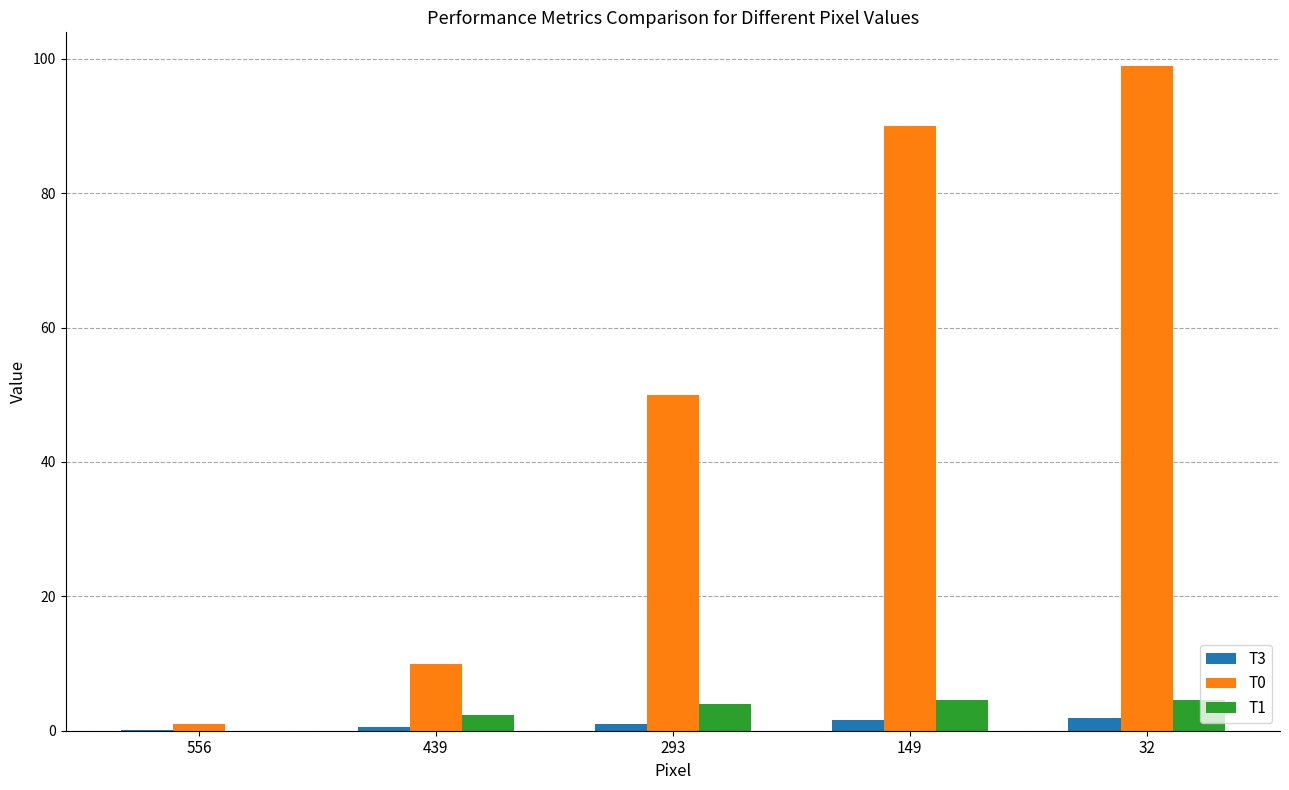

Does the chart contain stacked bars?

No